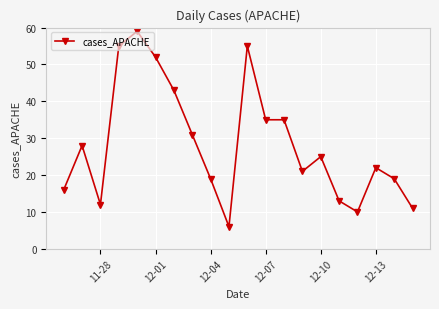

How many data points are less than 25?

10